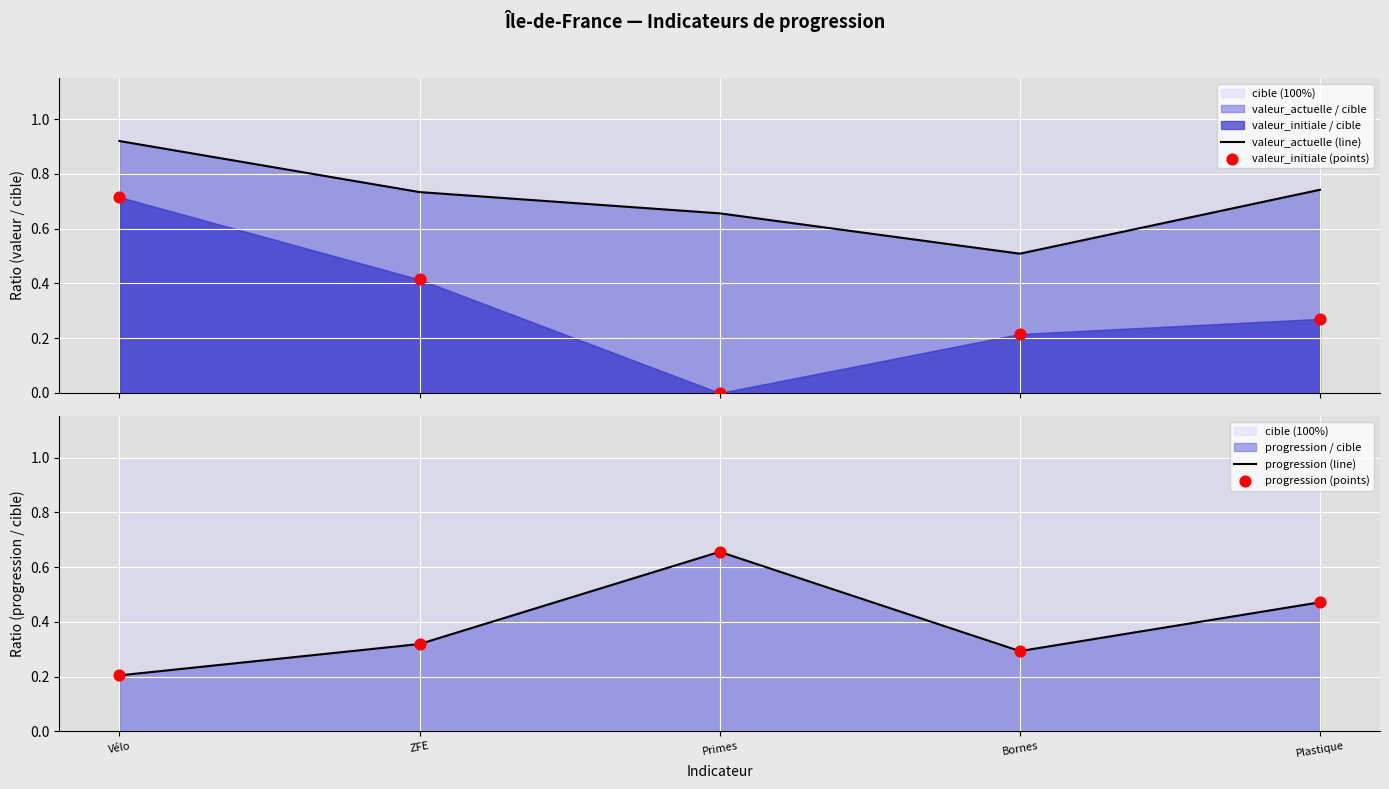

What is the total value across all series at Vélo?

2.0